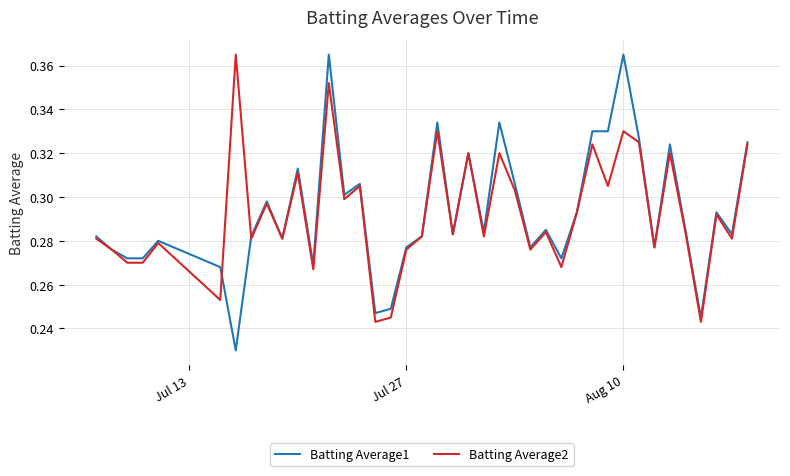

Which series has the widest spread of values?

Batting Average1